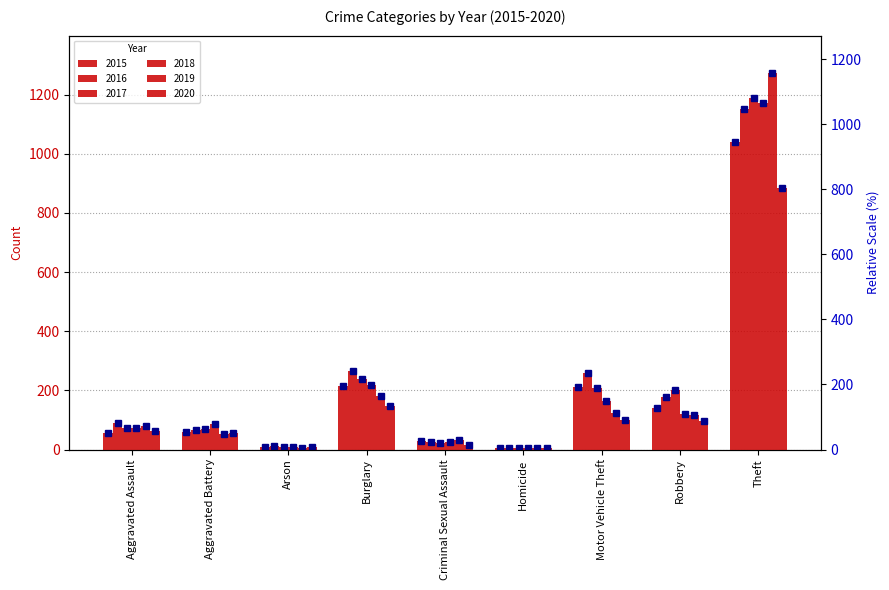

List the labels in order of 2018 value, smallest first.

Homicide, Arson, Criminal Sexual Assault, Aggravated Assault, Aggravated Battery, Robbery, Motor Vehicle Theft, Burglary, Theft